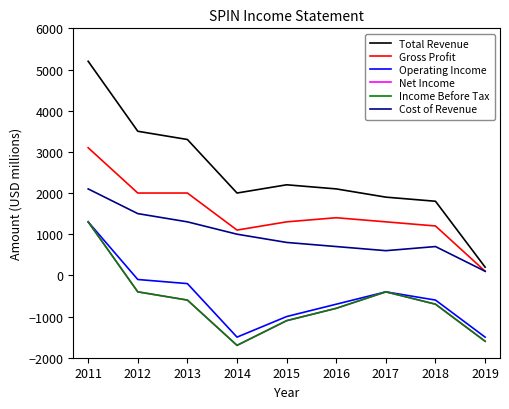

Is this an area chart (filled region under the line)?

No